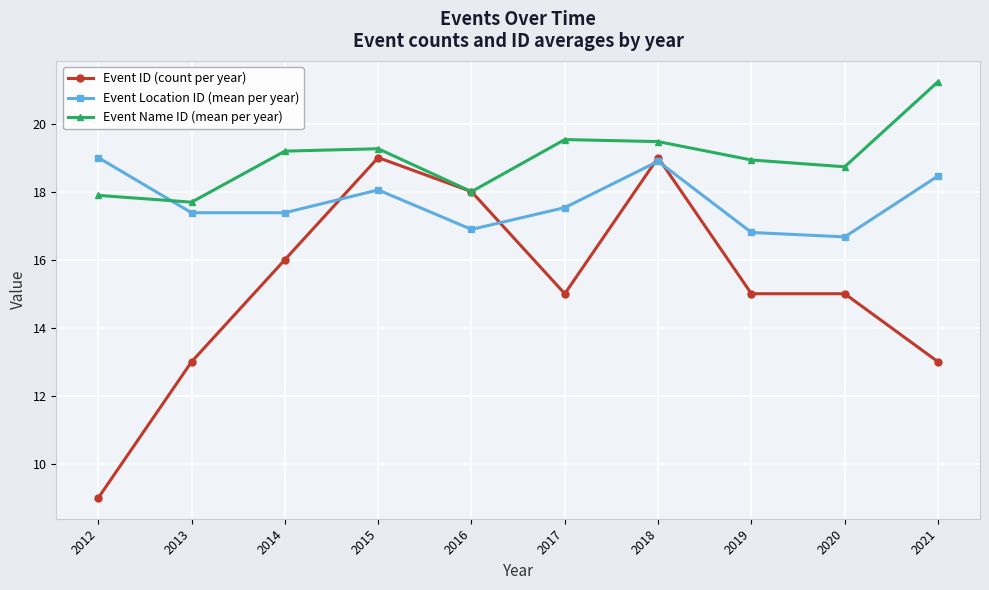

Where is Event Name ID (mean per year) nearest to the value 19?

2019